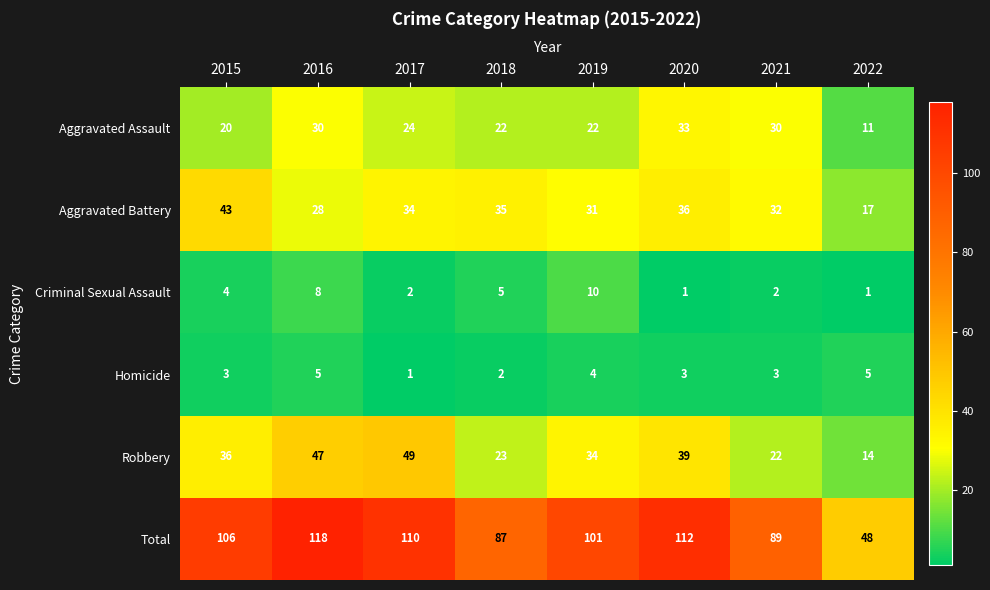

What is the difference between the second highest and minimum values in the Total series?

64